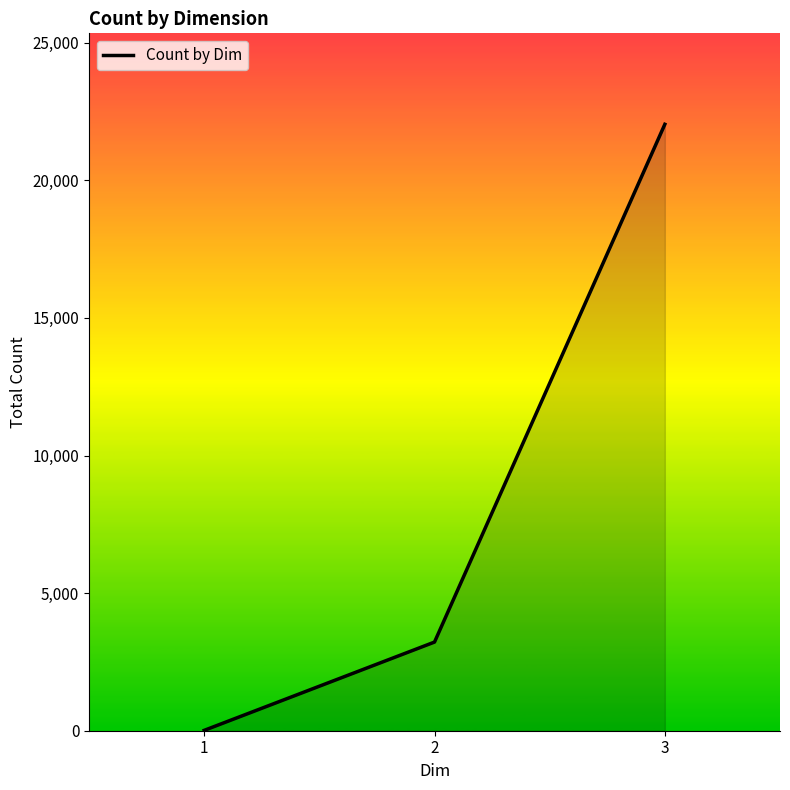

How many values are below 3222?

1